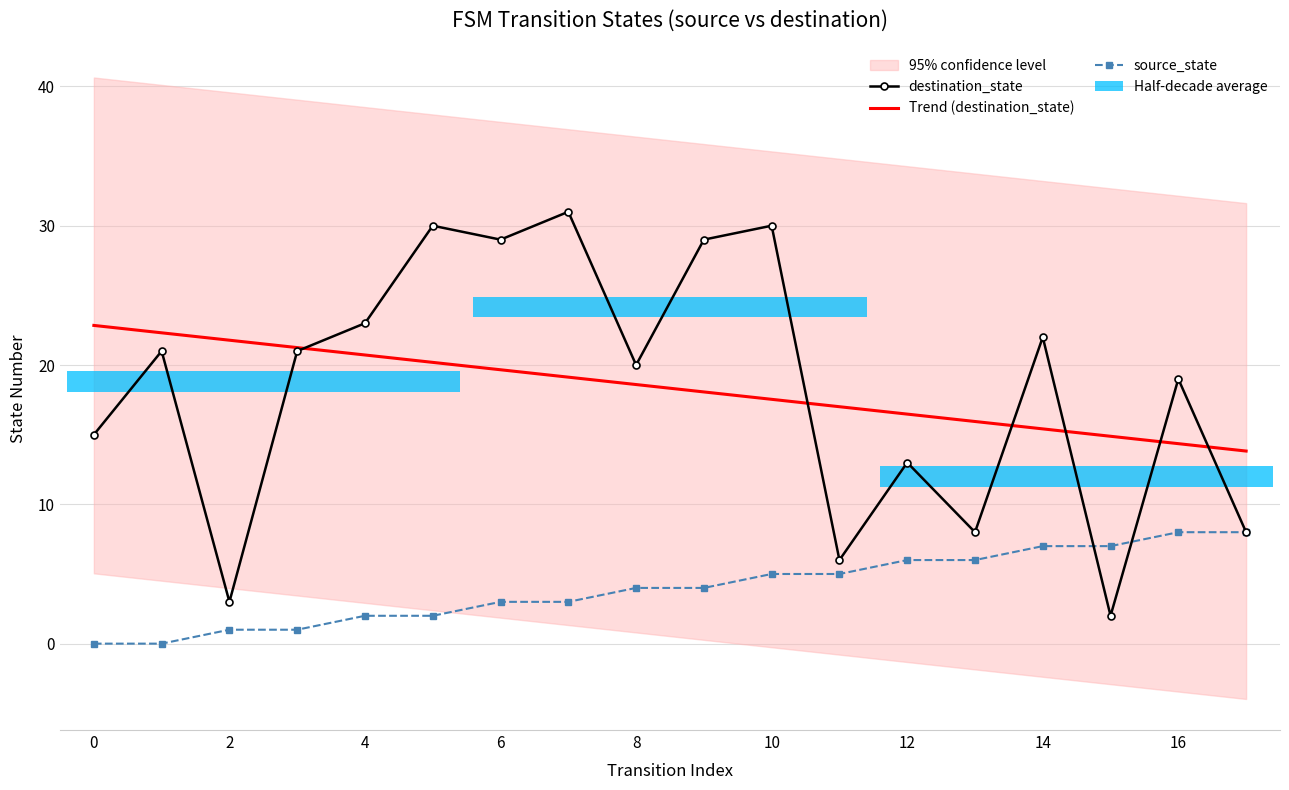

Is it true that source_state equals 10 at 13?

False